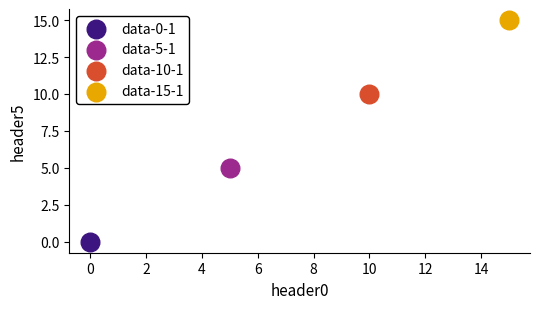

Which series reaches the maximum Y coordinate?

data-15-1